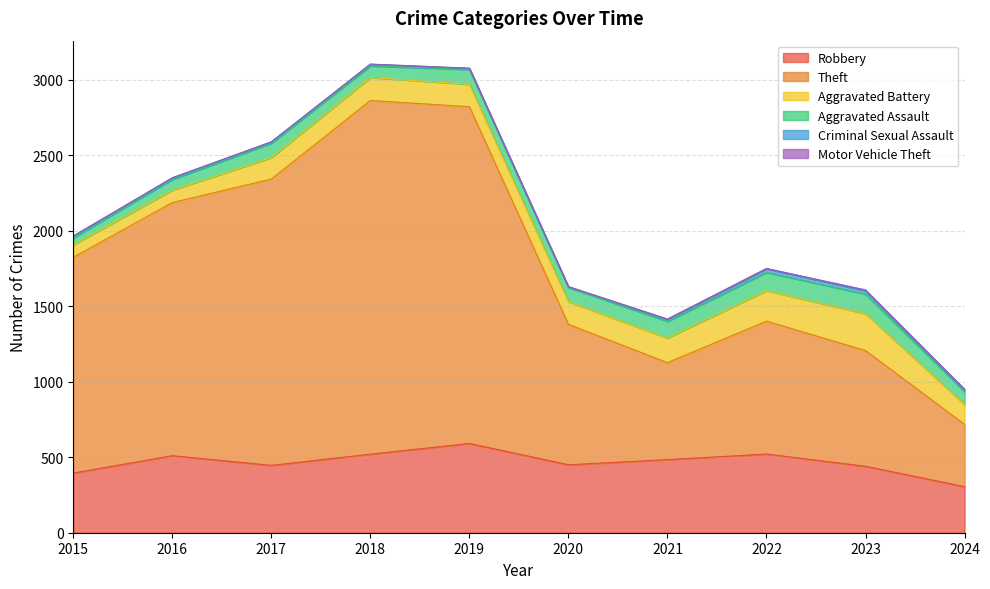

At which category is the sum across all series the highest?

2018